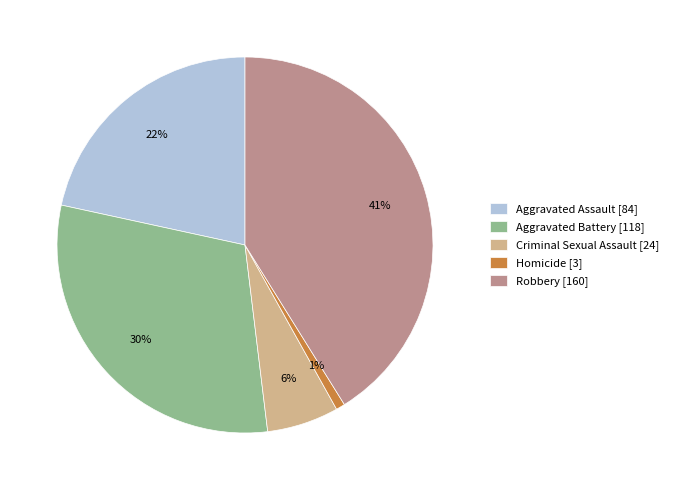

To the nearest percent, what is the difference between the Homicide and Aggravated Assault slice percentages?

21%